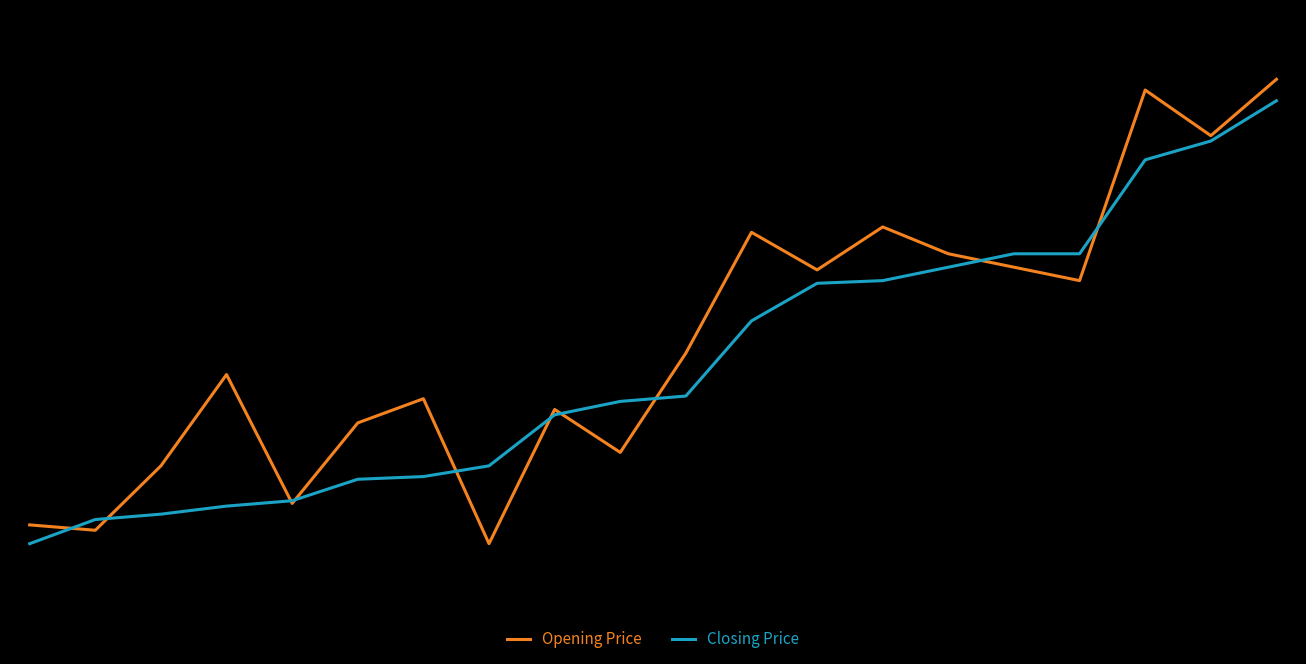

List the series in order of their peak value, lowest first.

Closing Price, Opening Price